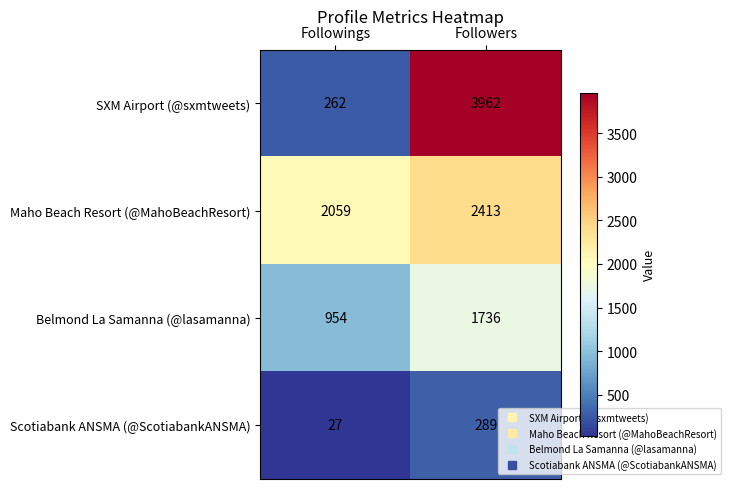

Where is Maho Beach Resort (@MahoBeachResort) nearest to the value 2236?

Followings